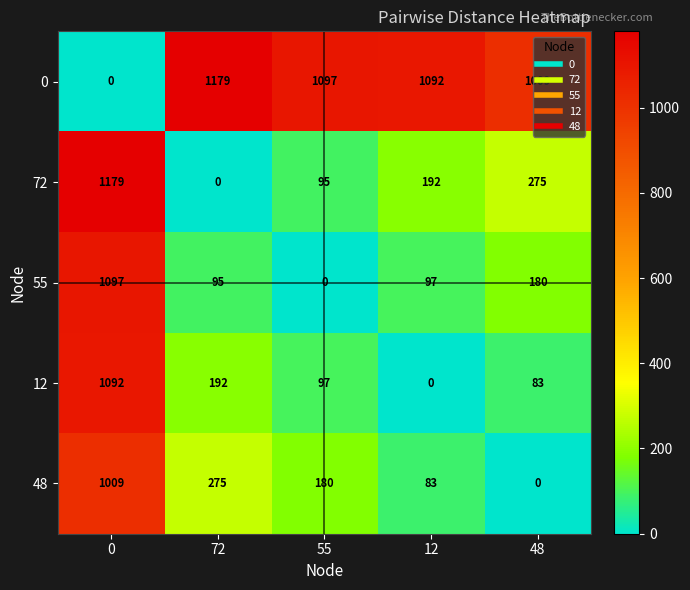

Rank the series at 48 from lowest to highest value.

48, 12, 55, 72, 0